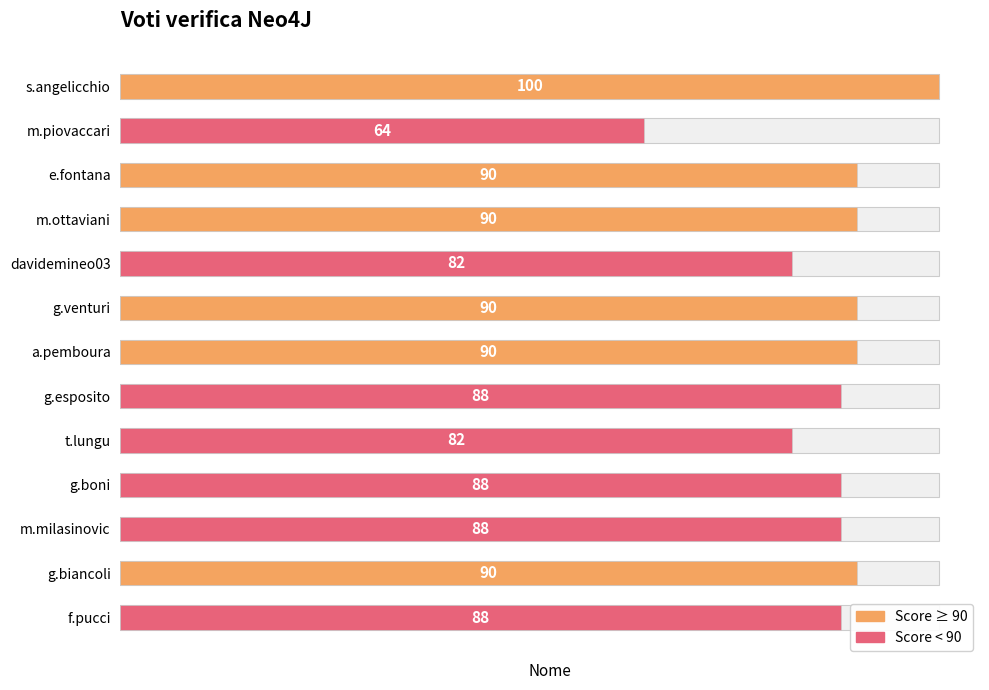

What is the value of the 8th bar from the left?

88